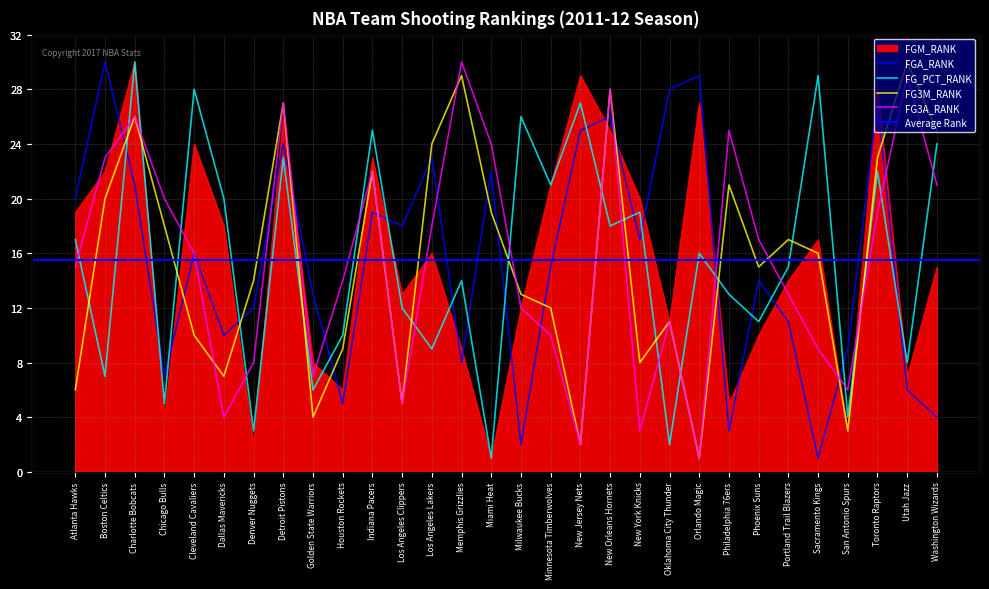

What is the highest value of the FG3M_RANK series?

30